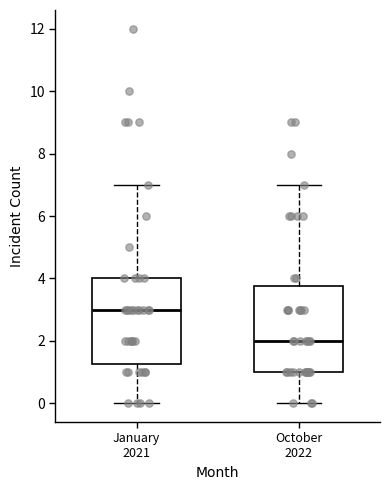

Where does the upper whisker of the box for January 2021 end on the y-axis? The values are not printed on the chart, so give them approximately, as read against the axis.

7.0